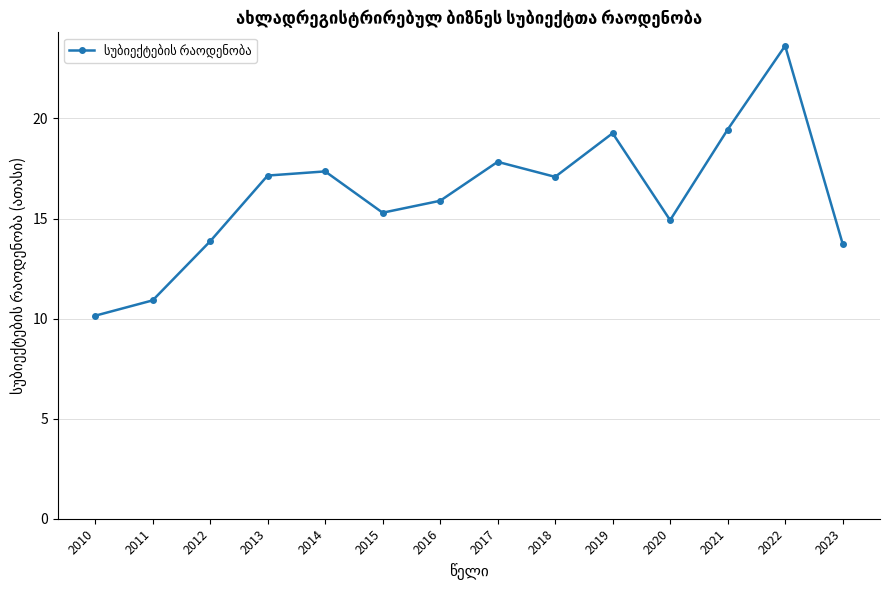

What value does the data have at 2021?

19.4